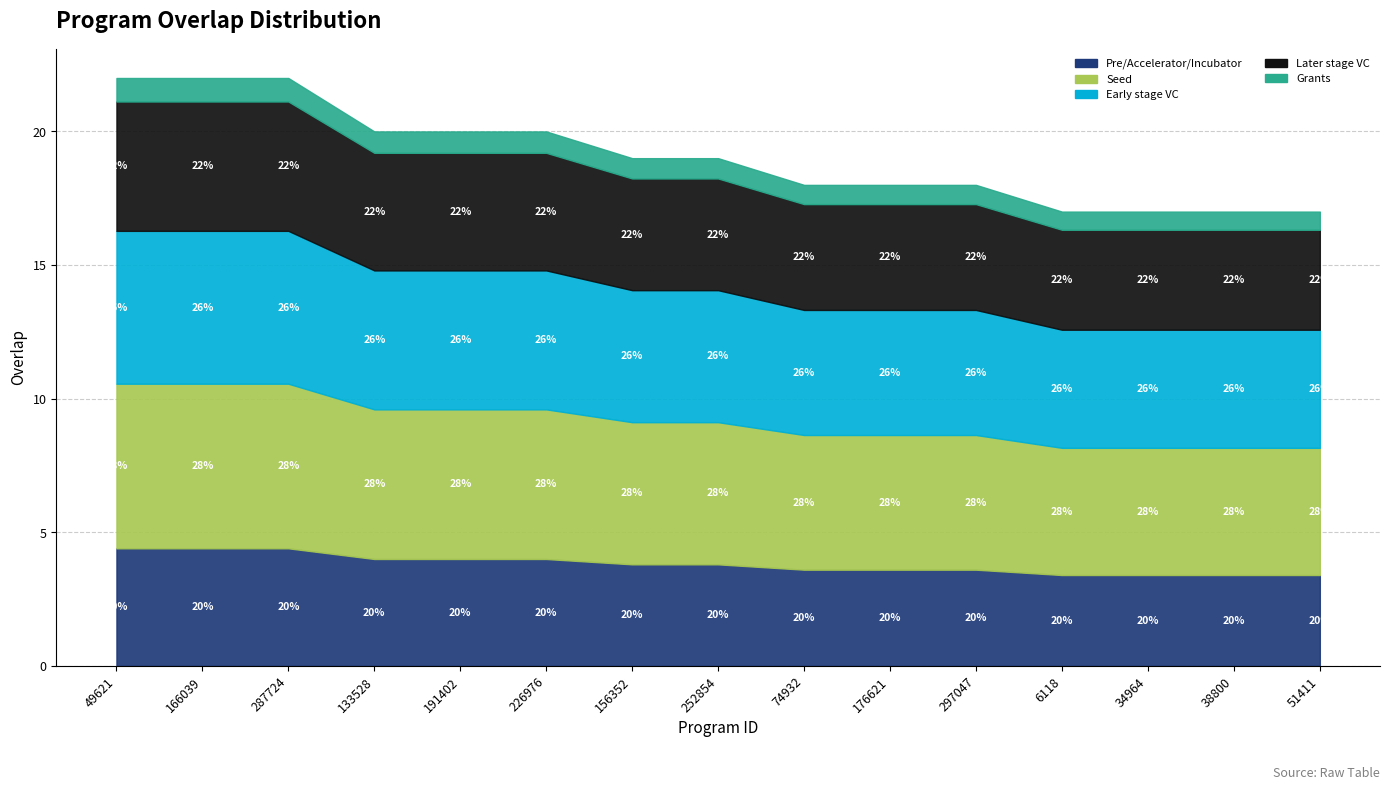

Reading left to right, list all the values displayed in this chart.

49621=22	166039=22	287724=22	133528=20	191402=20	226976=20	156352=19	252854=19	74932=18	176621=18	297047=18	6118=17	34964=17	38800=17	51411=17